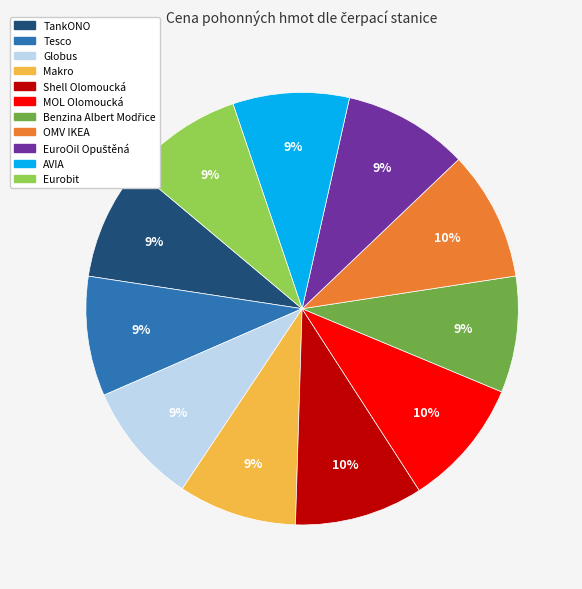

The Globus slice represents 9% of the pie. True or false?

True